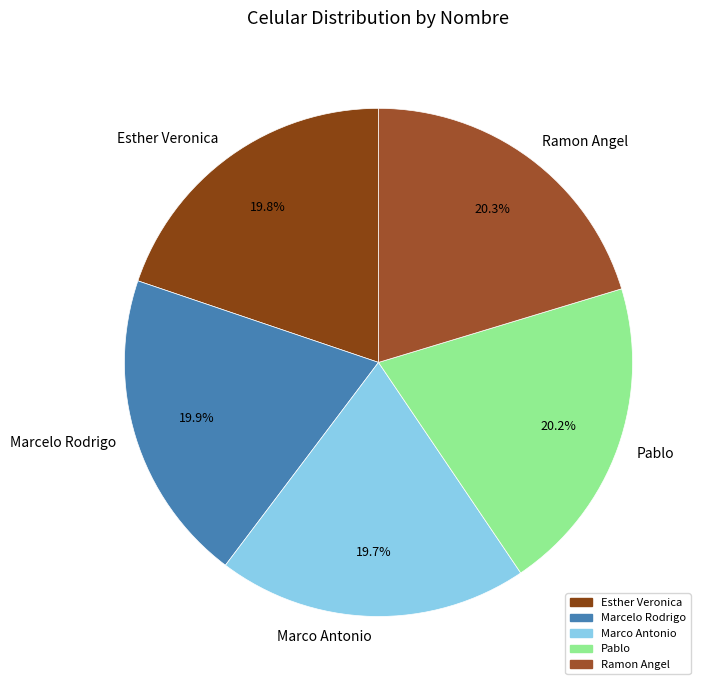

Does any single category account for the majority?

No